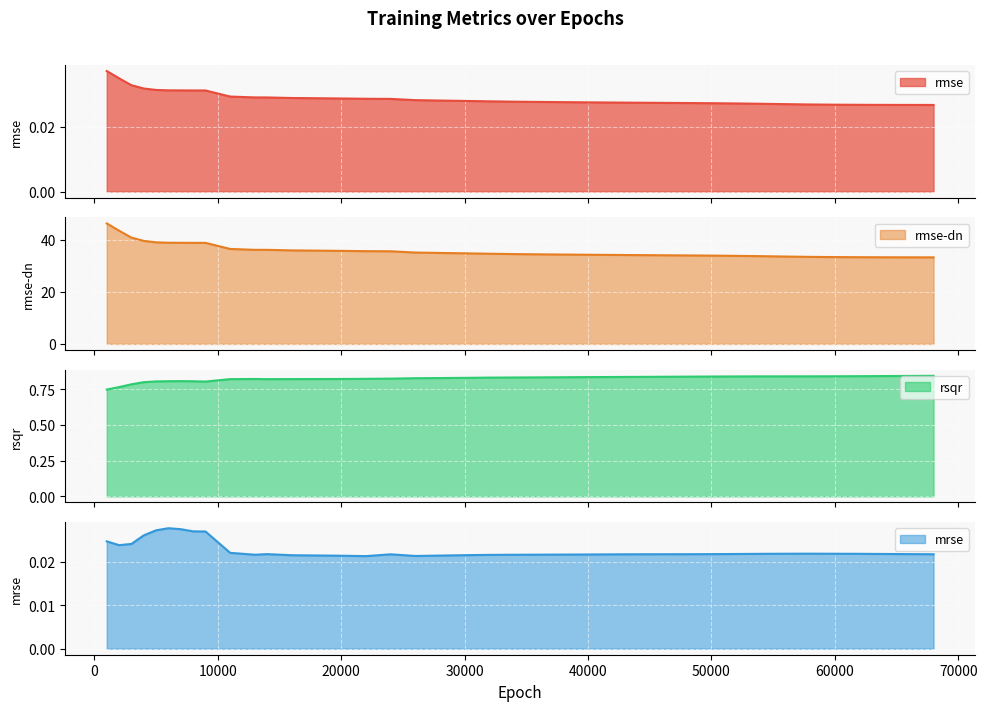

True or false: rsqr and rmse cross at least once.

False